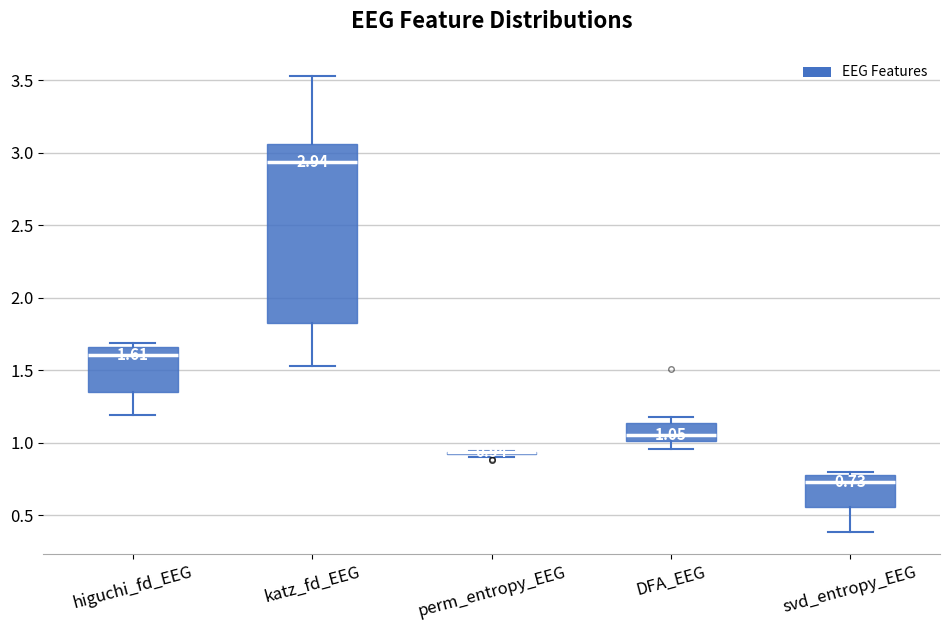

Comparing the boxes themselves (not the whiskers), which one is the tallest?

katz_fd_EEG